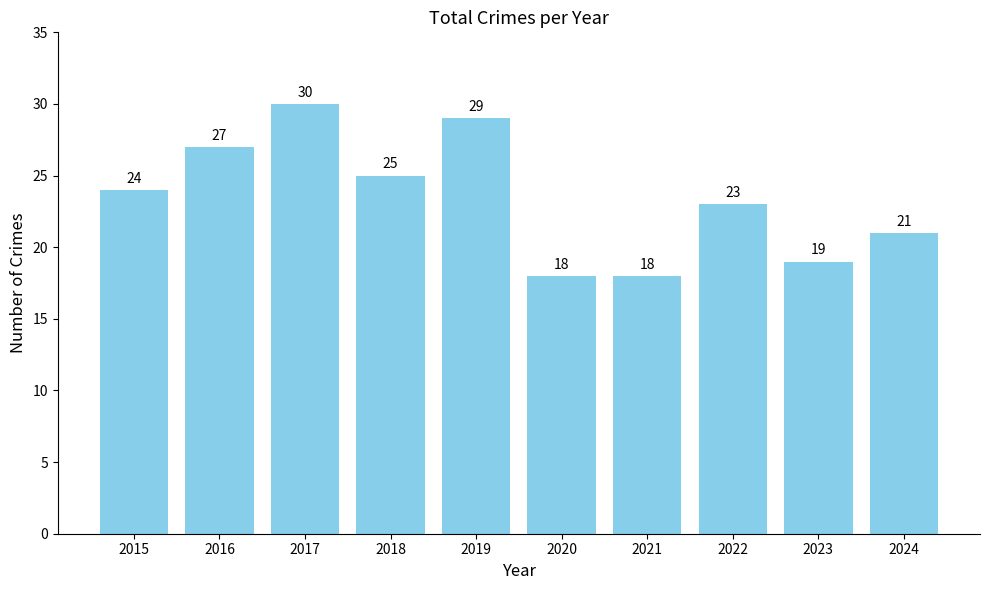

What is the difference between the values at 2017 and 2016?

3